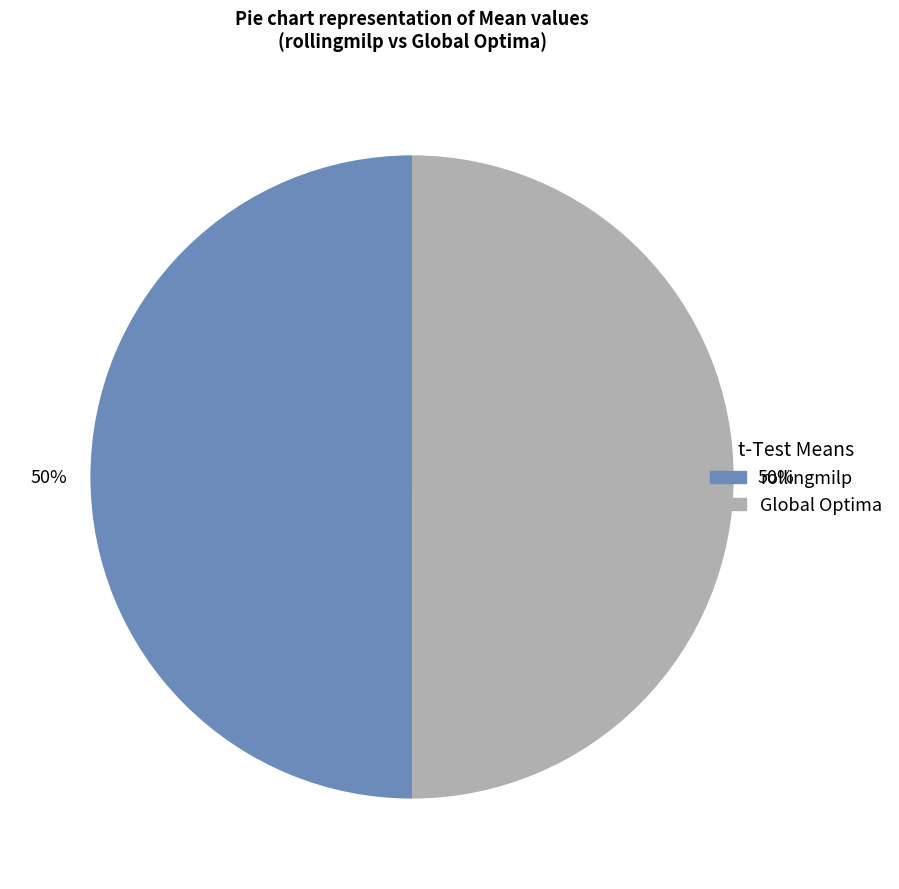

Approximately how many times larger is the value at Global Optima compared to rollingmilp?

1.0